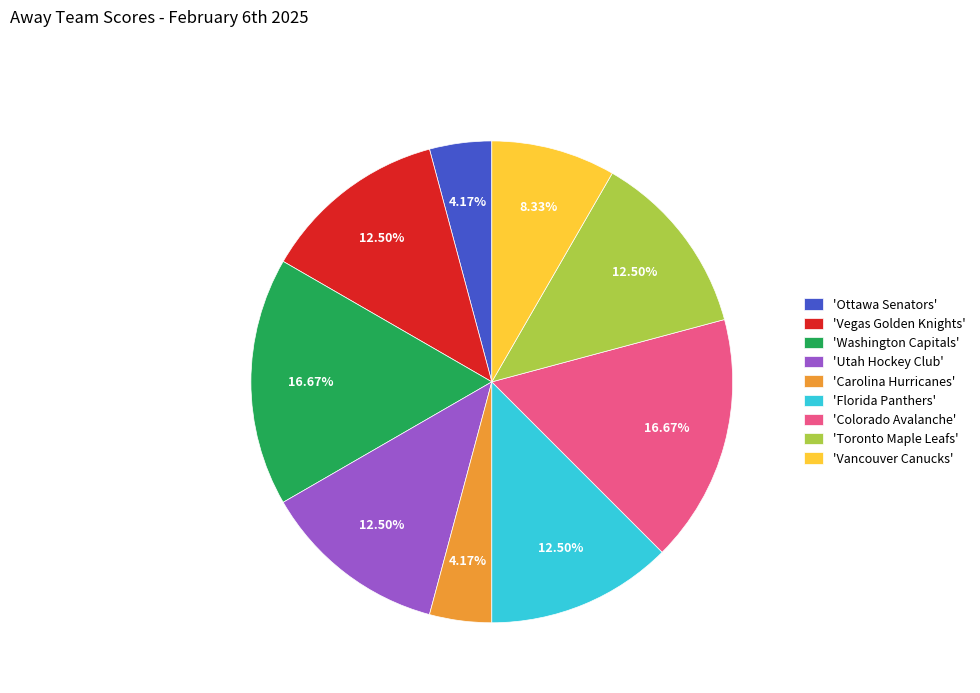

Does 'Colorado Avalanche' represent more than half of the total?

No